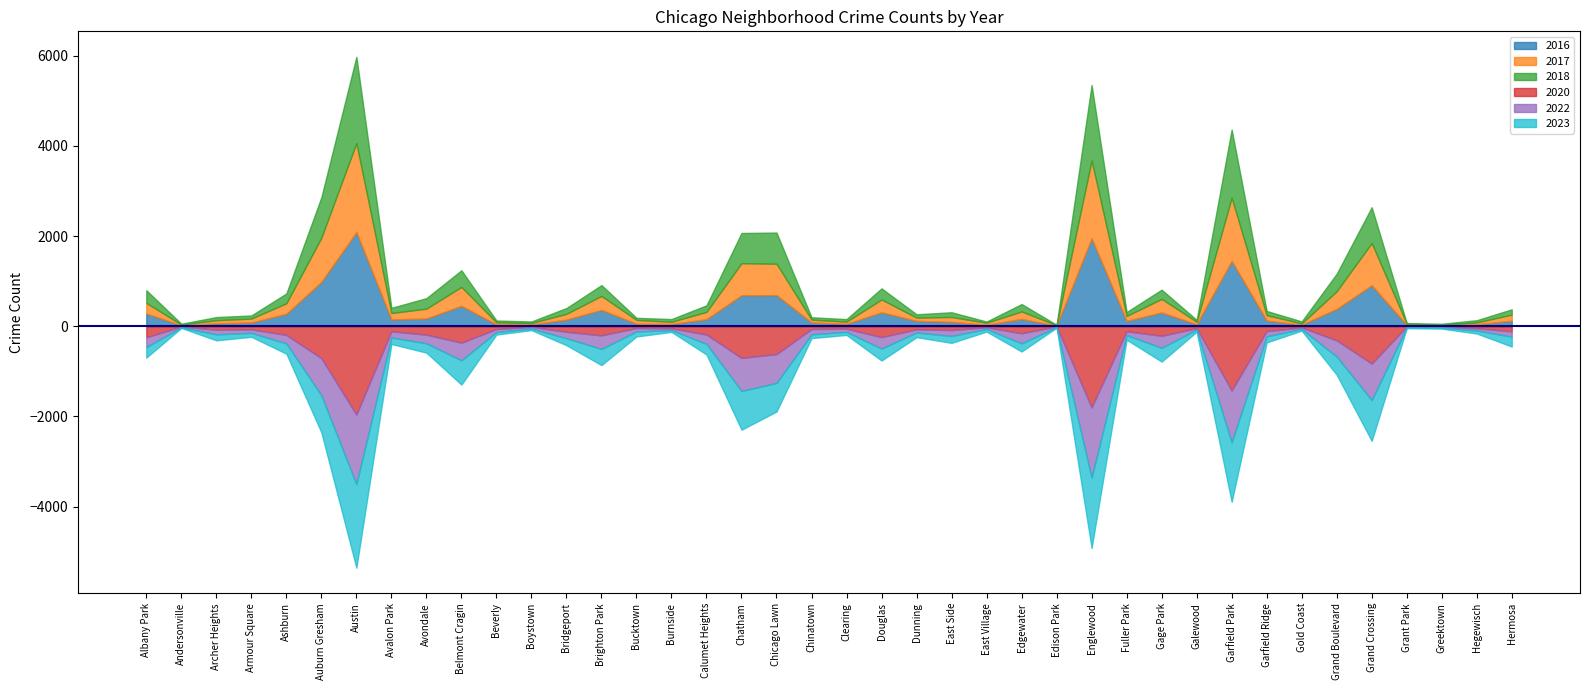

How many data points does each series have?

40